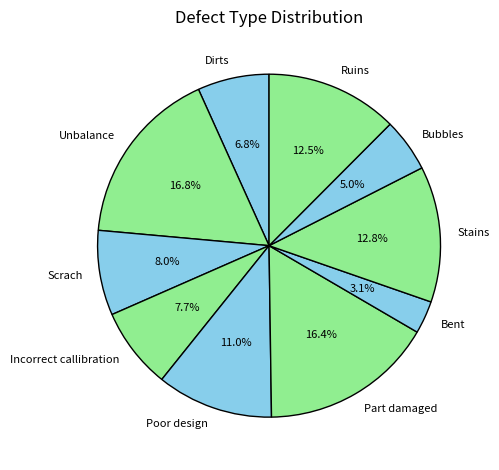

Is there any slice that represents more than half of the pie?

No